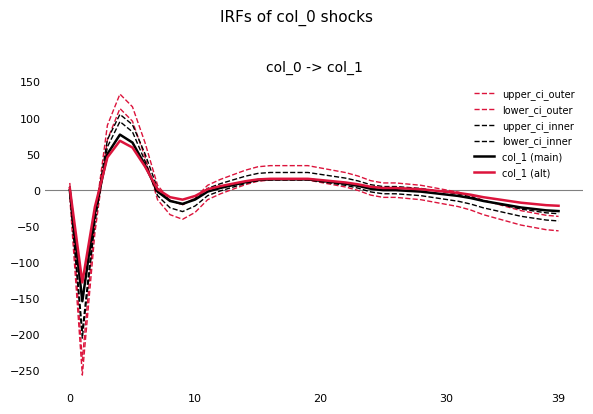

Does the chart have visible grid lines?

No